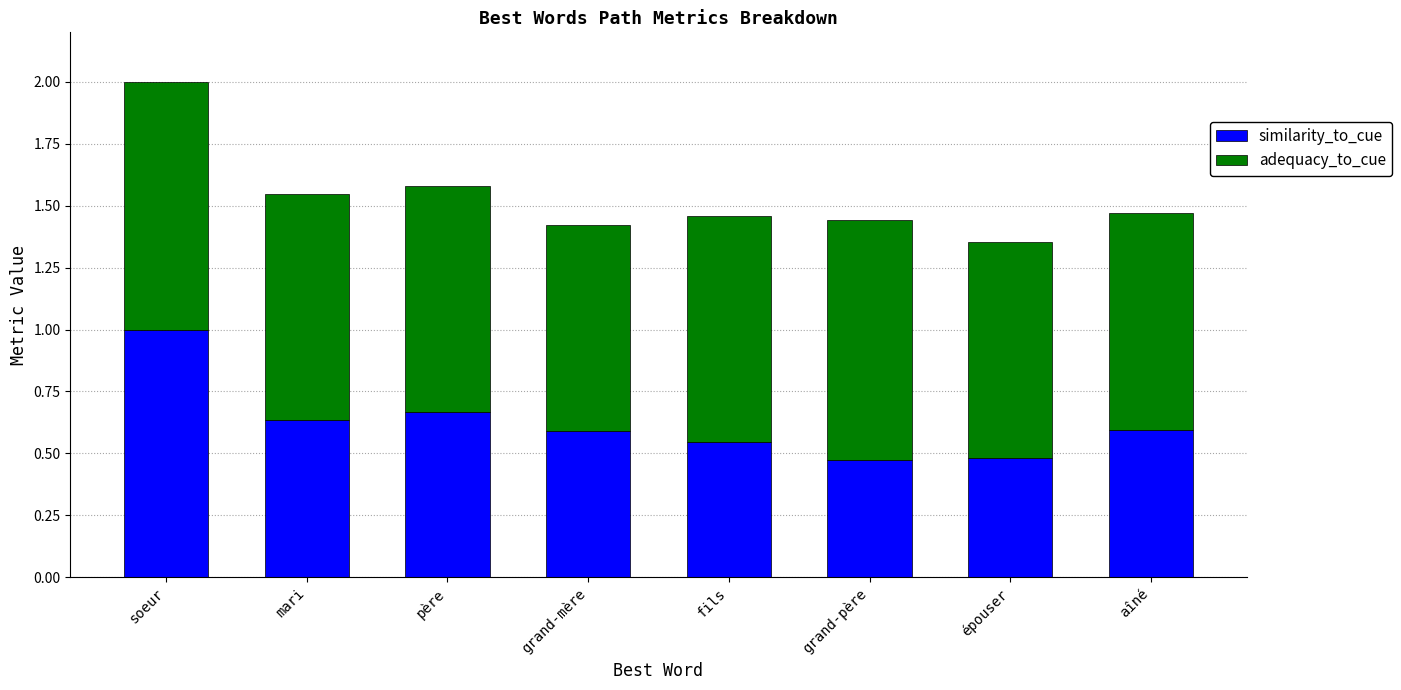

What is the total value across all series at grand-mère?

1.4